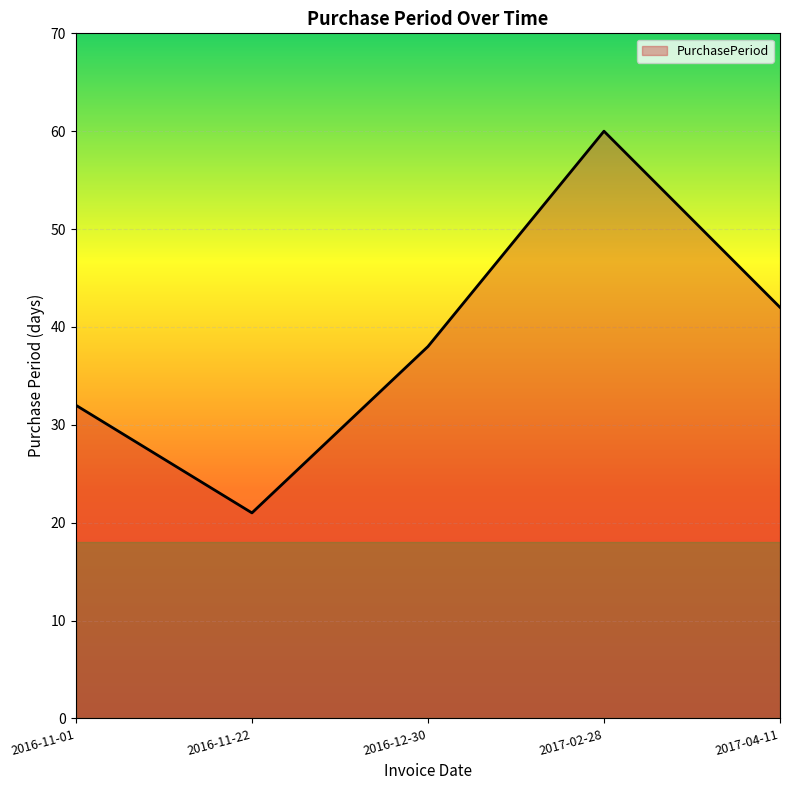

Where is the first local maximum?

2017-02-28